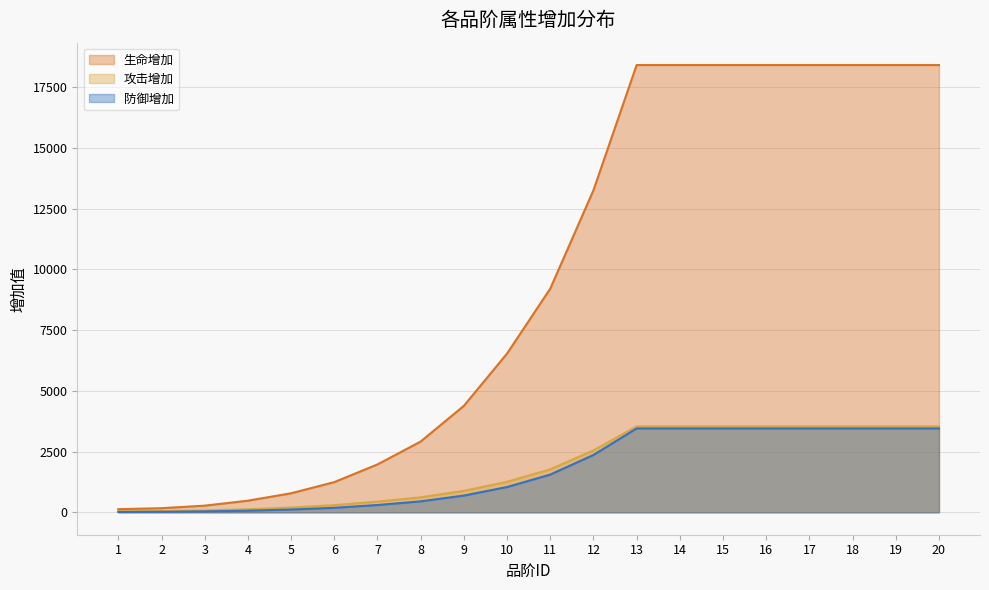

True or false: 防御增加 and 攻击增加 intersect in this chart.

False